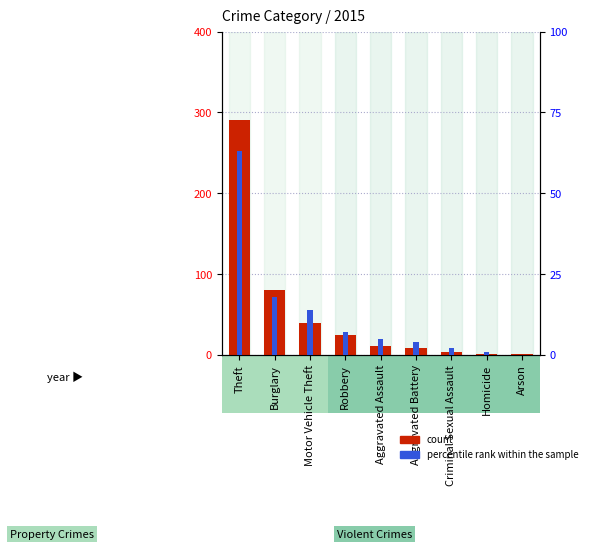

Rank the series by their average value, from lowest to highest.

percentile rank within the sample, count